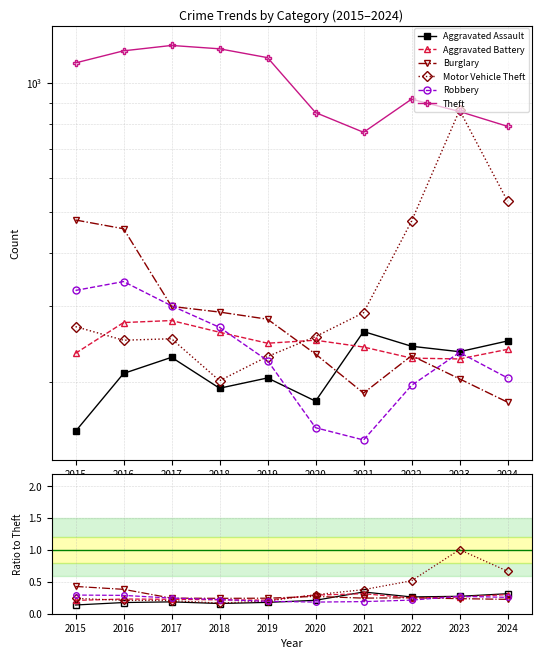

Is it true that Theft equals 1190.0 at 2016?

True